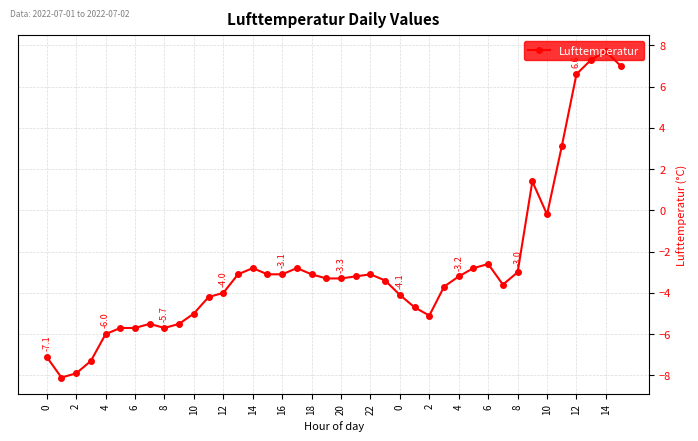

What is the smallest value displayed?

-8.1